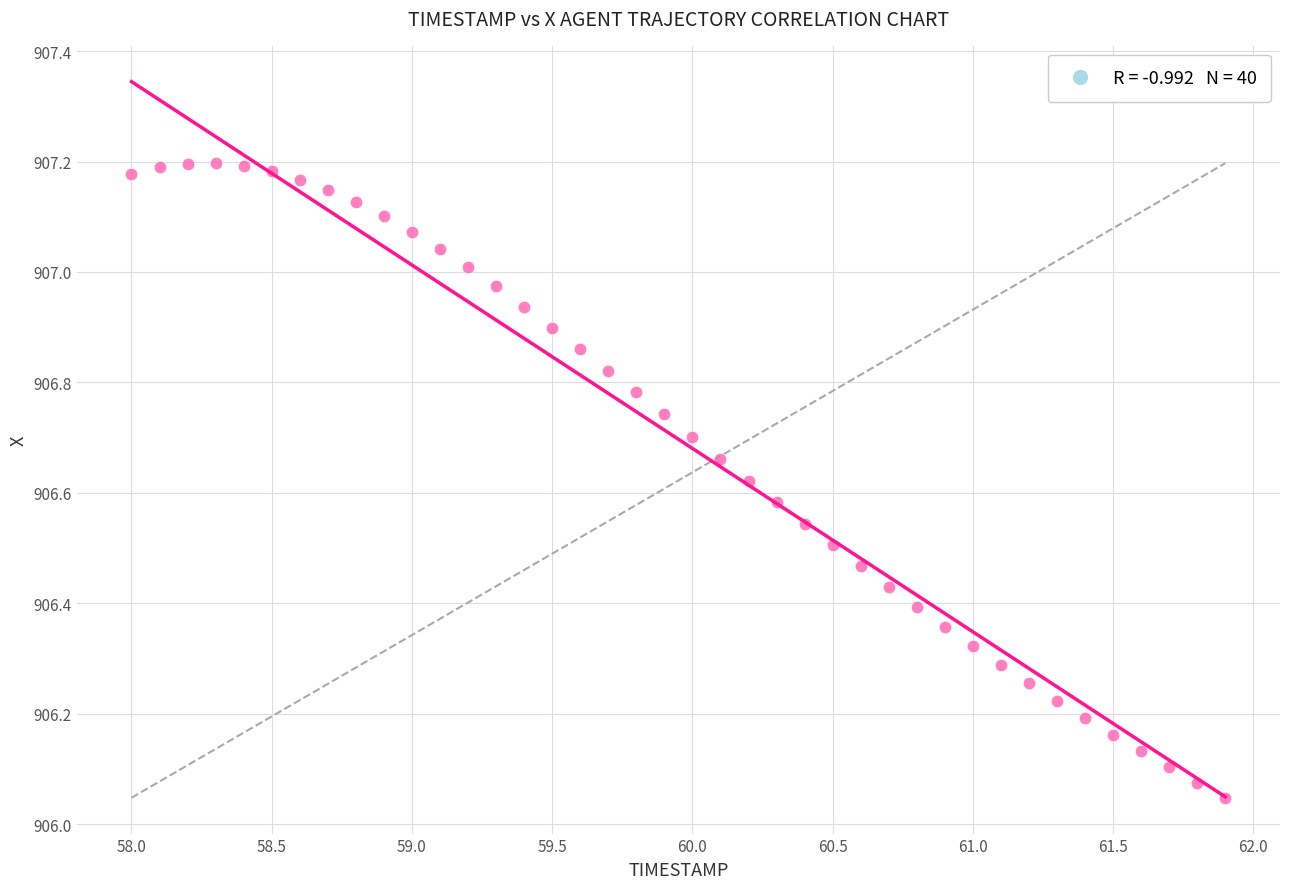

What is the range of X values (max minus min)?

3.9